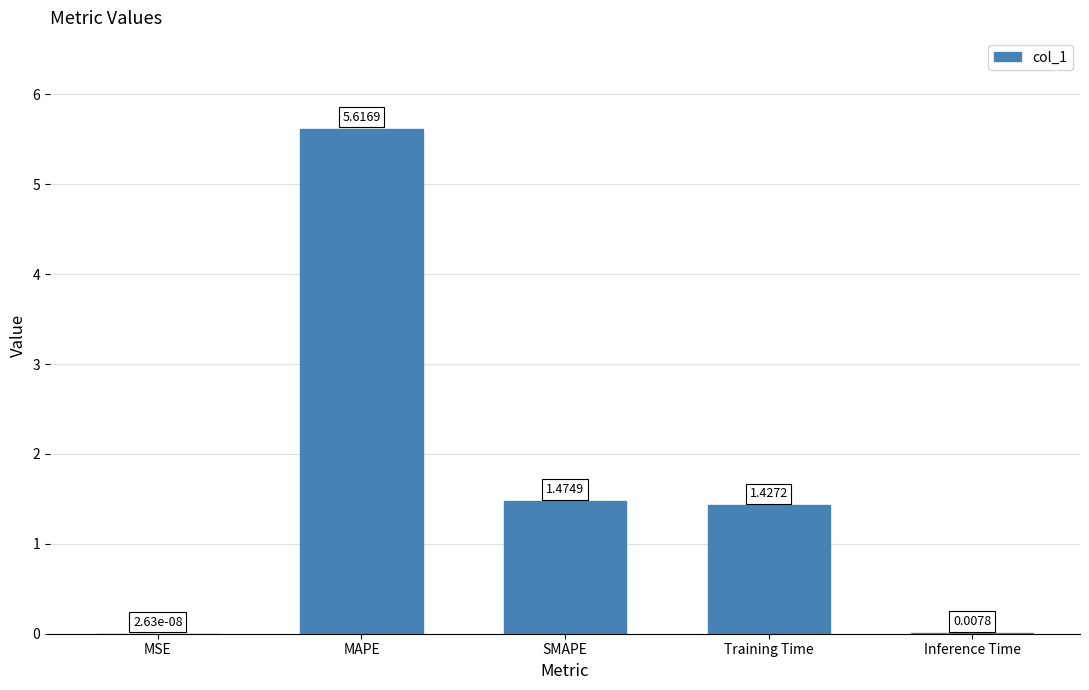

Between Inference Time and SMAPE, which is larger?

SMAPE